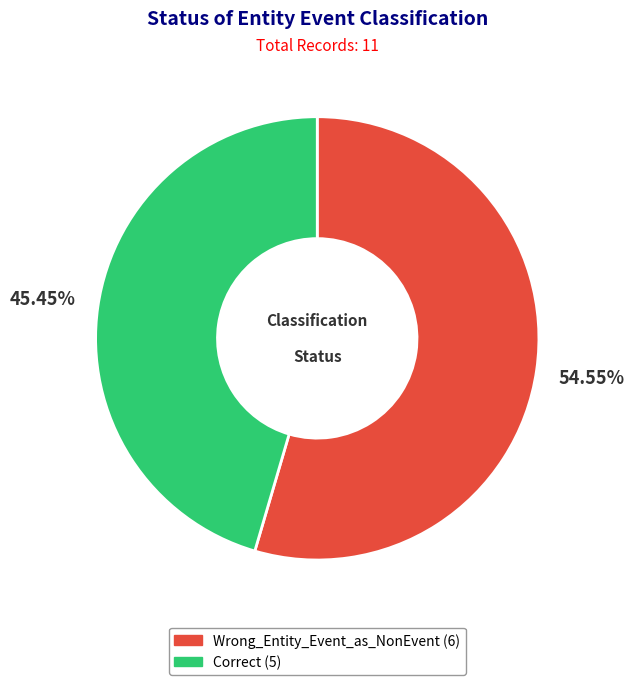

How many segments does this pie chart have?

2